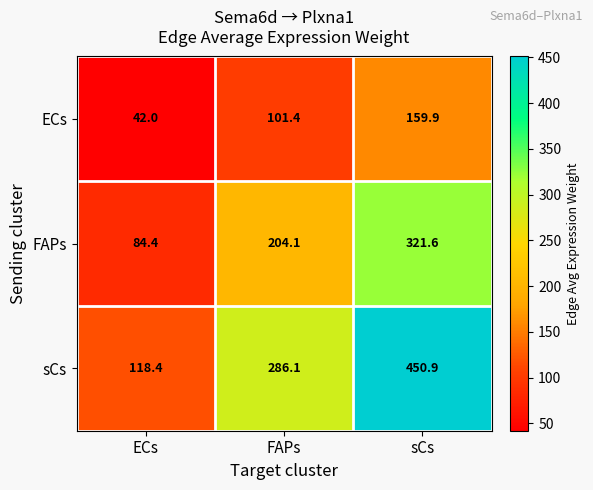

Which series has the widest spread of values?

sCs